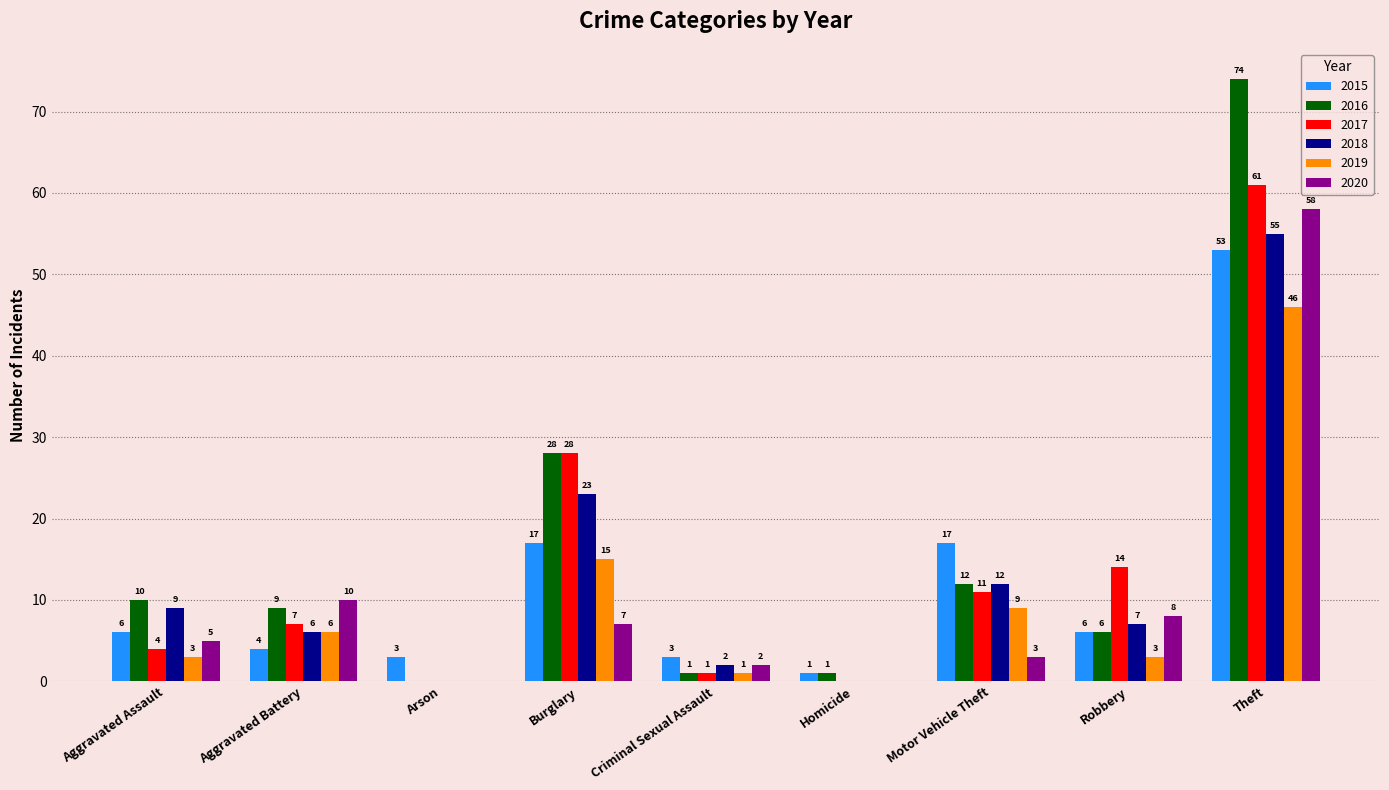

What are all the series names shown in the legend?

2015, 2016, 2017, 2018, 2019, 2020